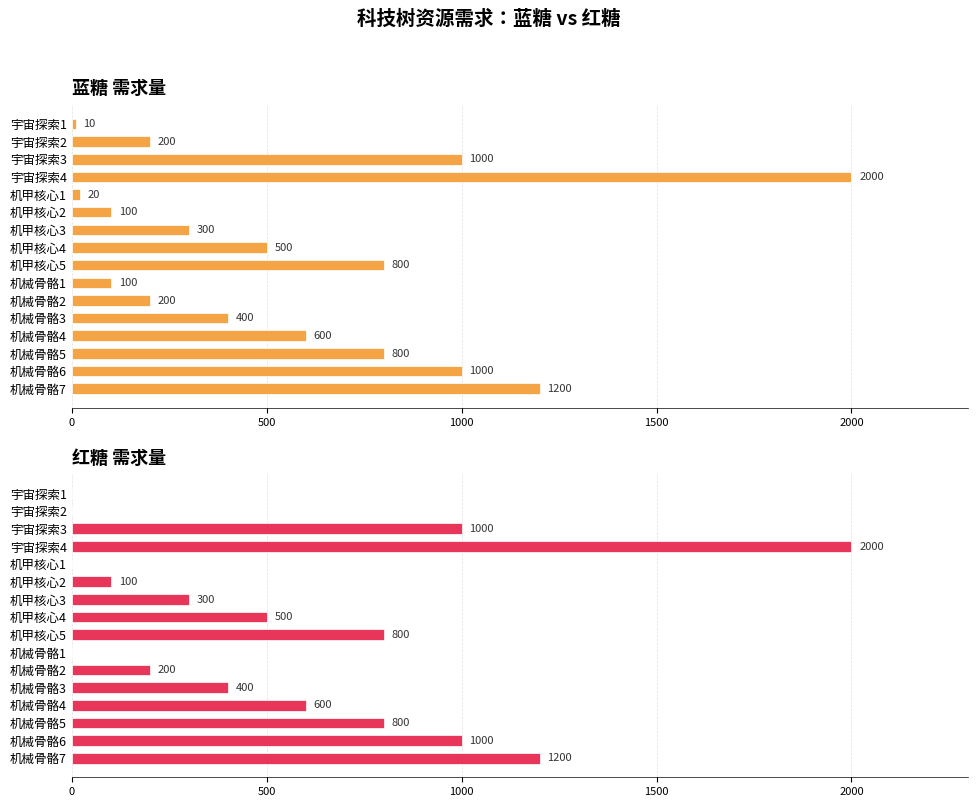

What position from the left is 机甲核心4?

8